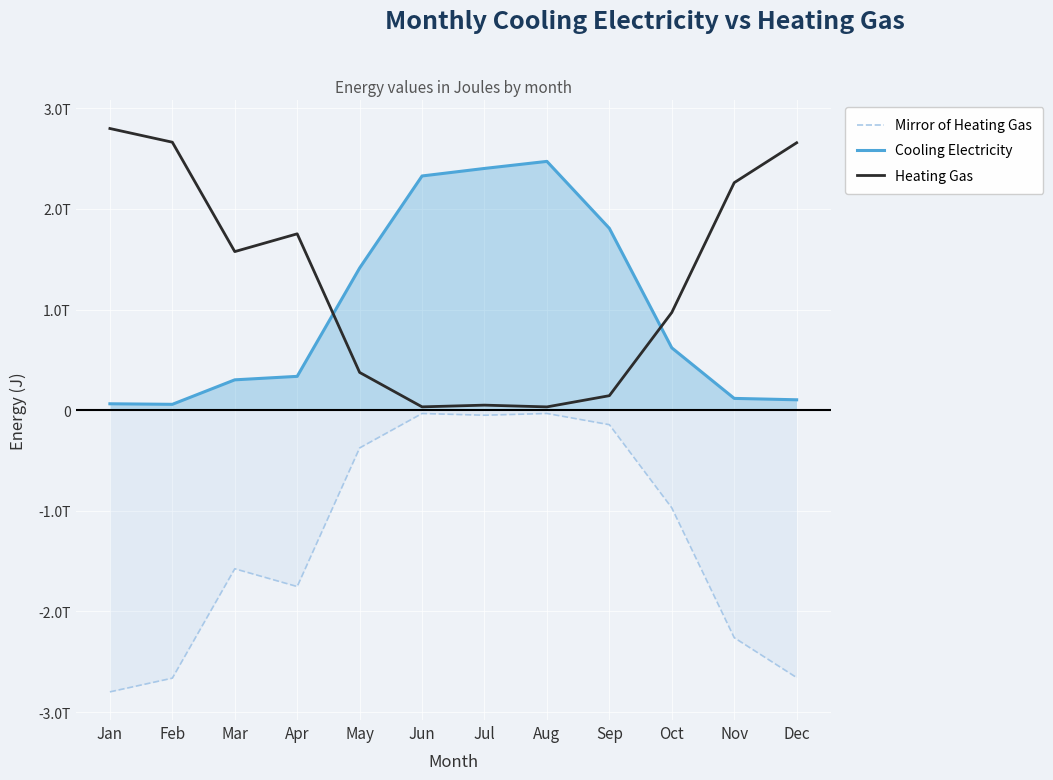

Which series has the largest total across all categories?

Heating Gas